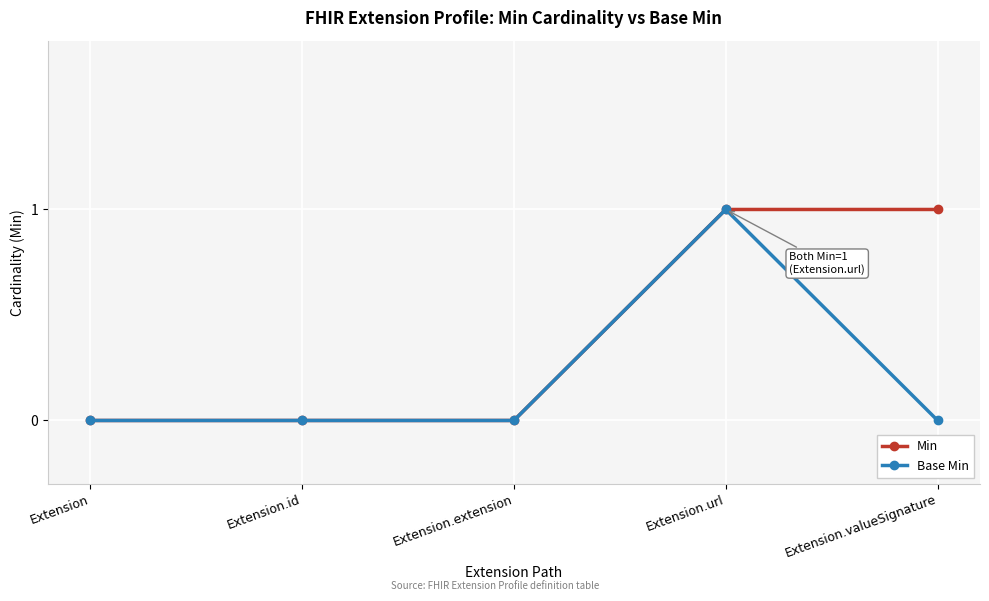

Rank the series by their average value, from lowest to highest.

Base Min, Min